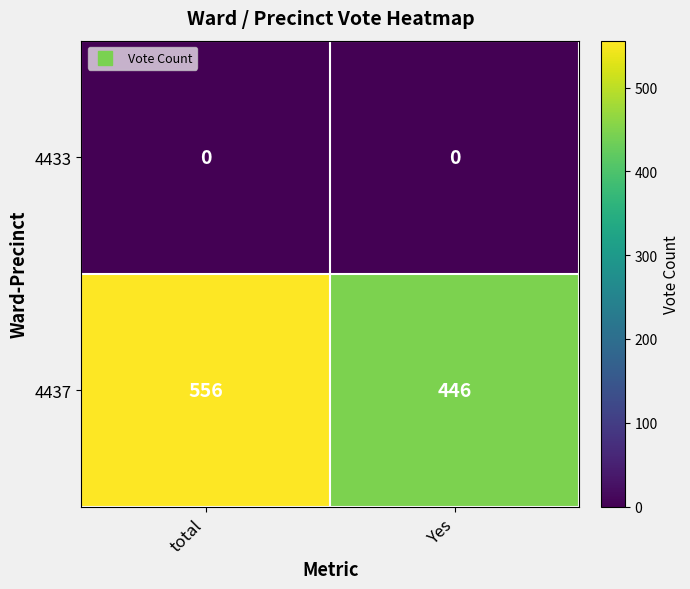

Which category has the lowest value in the 4437 series?

Yes